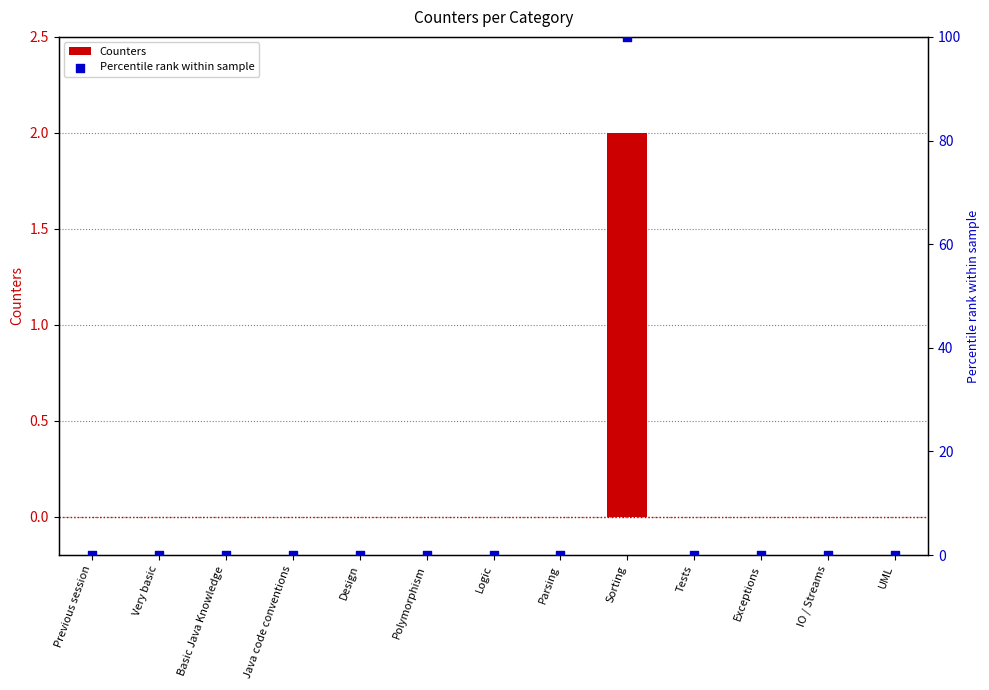

Which series has the largest Y range (max minus min)?

Percentile rank within sample